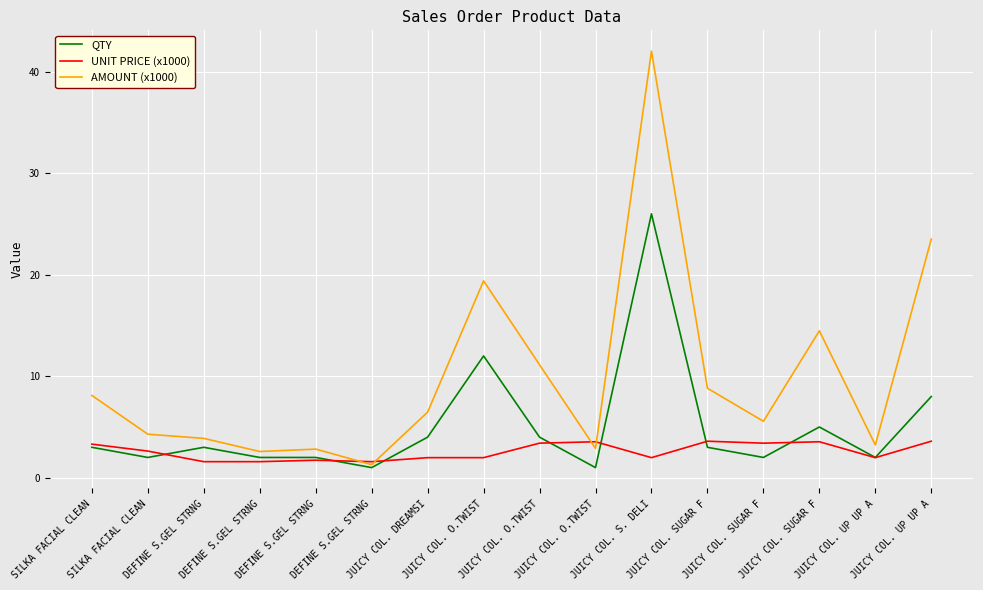

How many lines are shown in the chart?

3